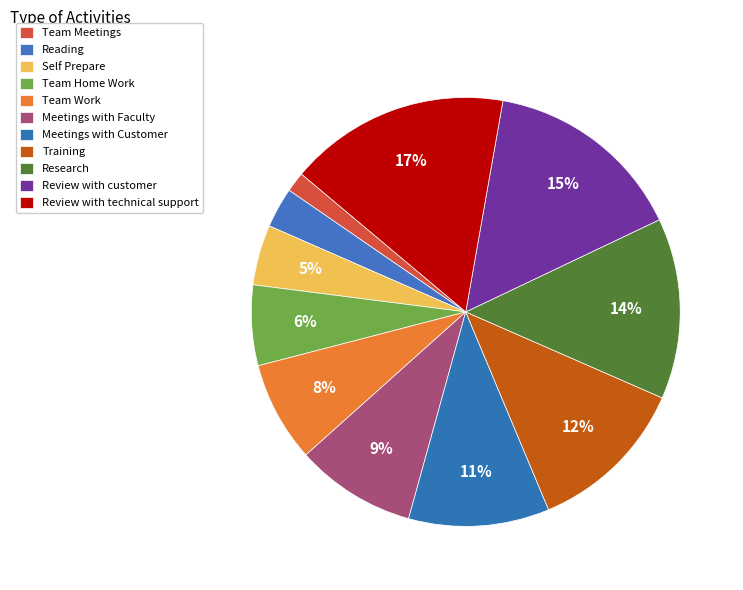

Which category has the biggest portion of the pie?

Review with technical support